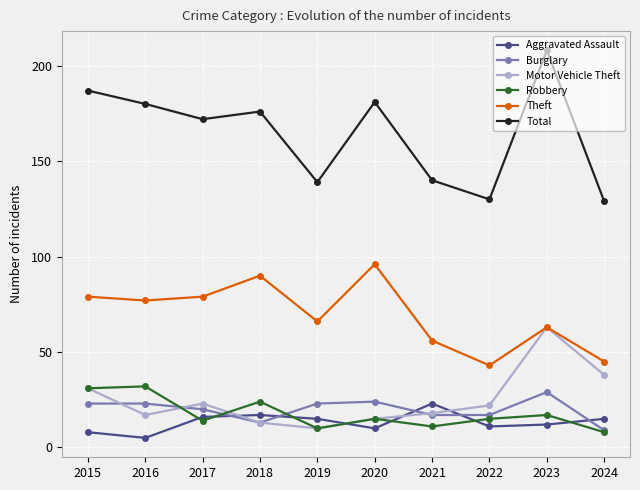

What is the total value across all series at 2020?

341